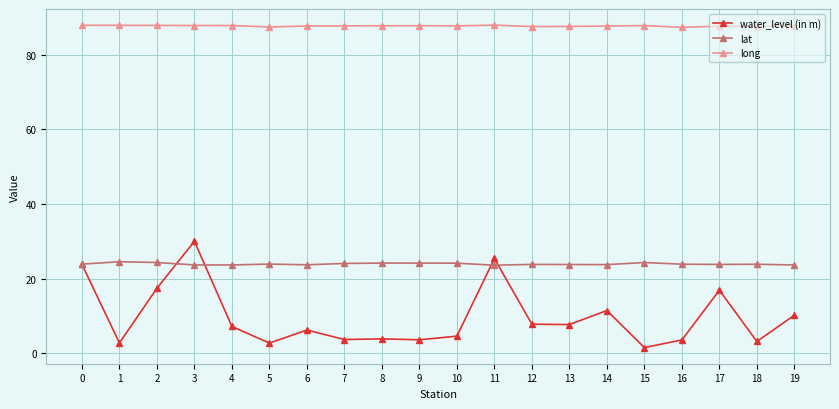

At how many categories does at least one series exceed 6?

20